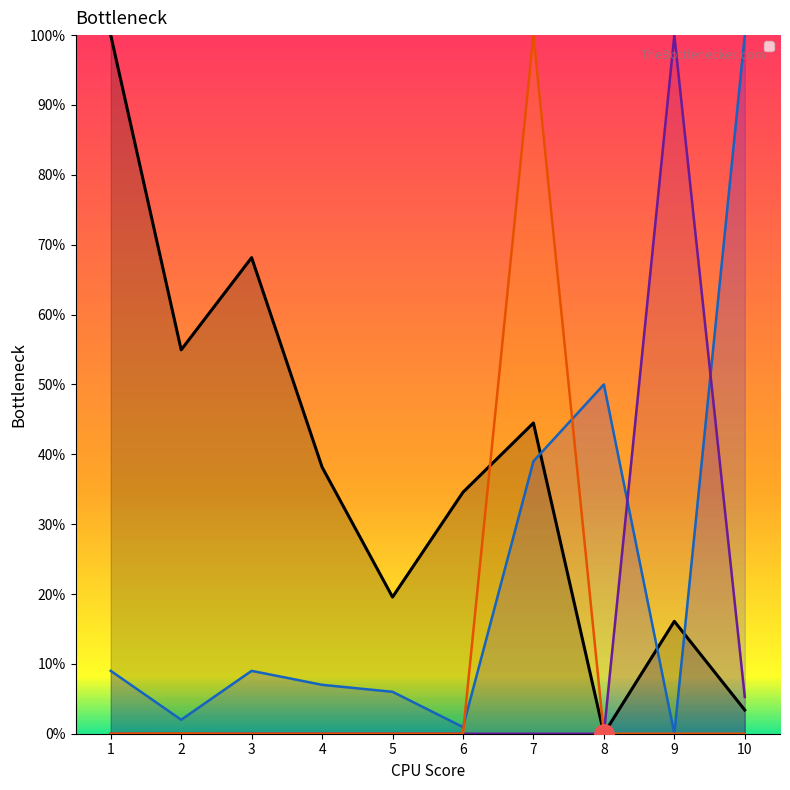

How many data points in Desconto are above 0?

3